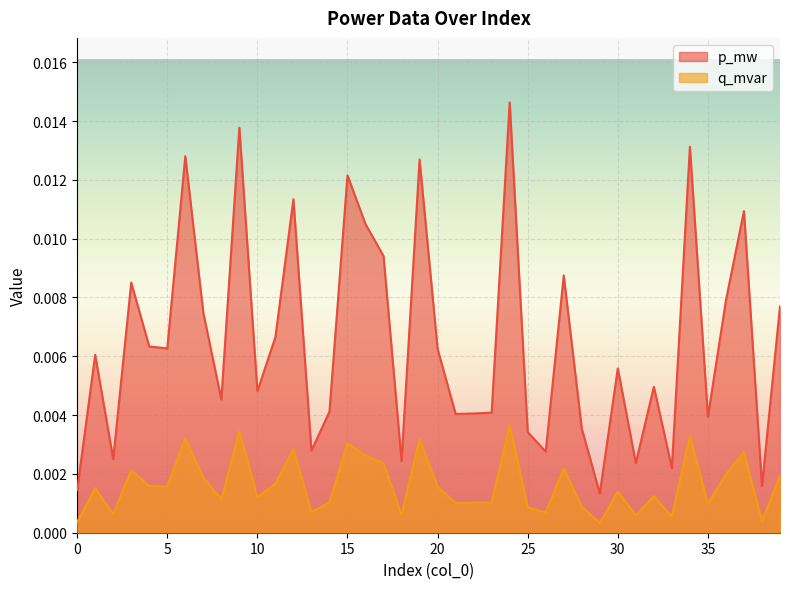

True or false: q_mvar and p_mw cross at least once.

False